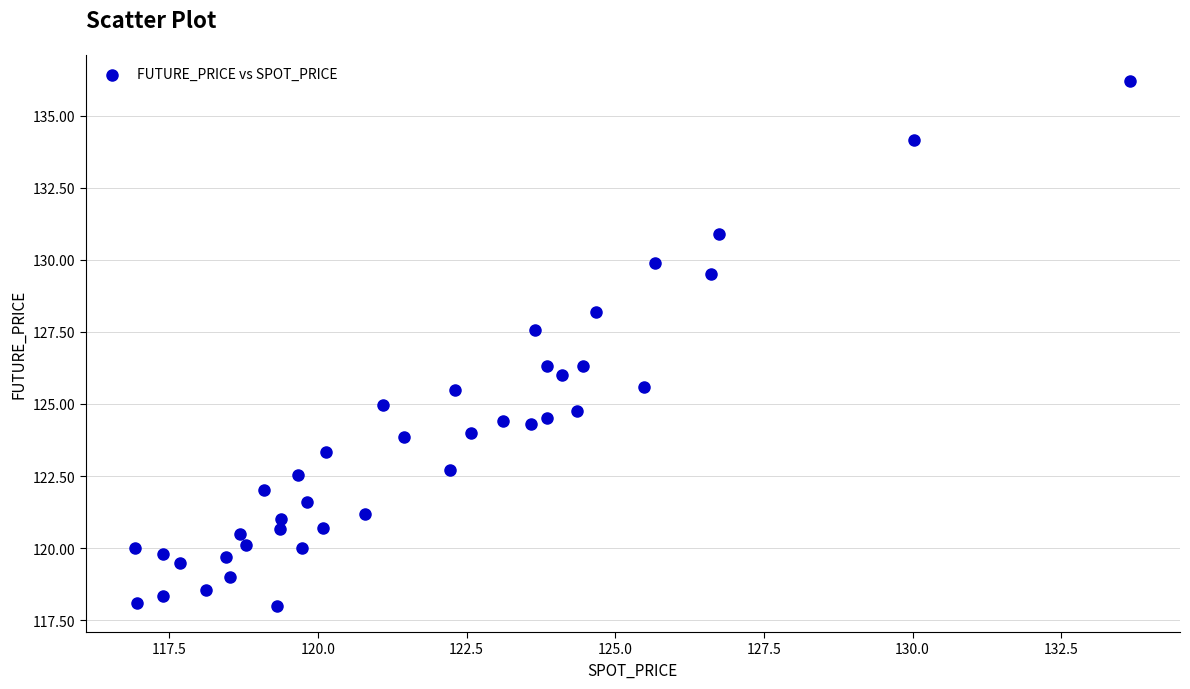

What is the range of Y values (max minus min)?

18.2